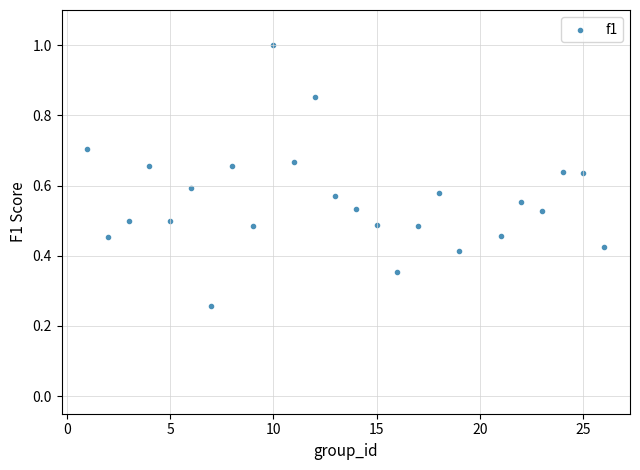

What is the range of X values (max minus min)?

25.0